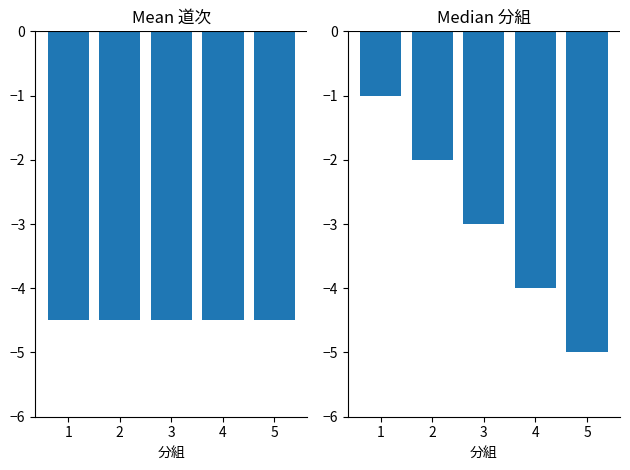

Reading right to left, extract all data points from this chart.

道次均值: -4.5	-4.5	-4.5	-4.5	-4.5
分組中位: -5.0	-4.0	-3.0	-2.0	-1.0